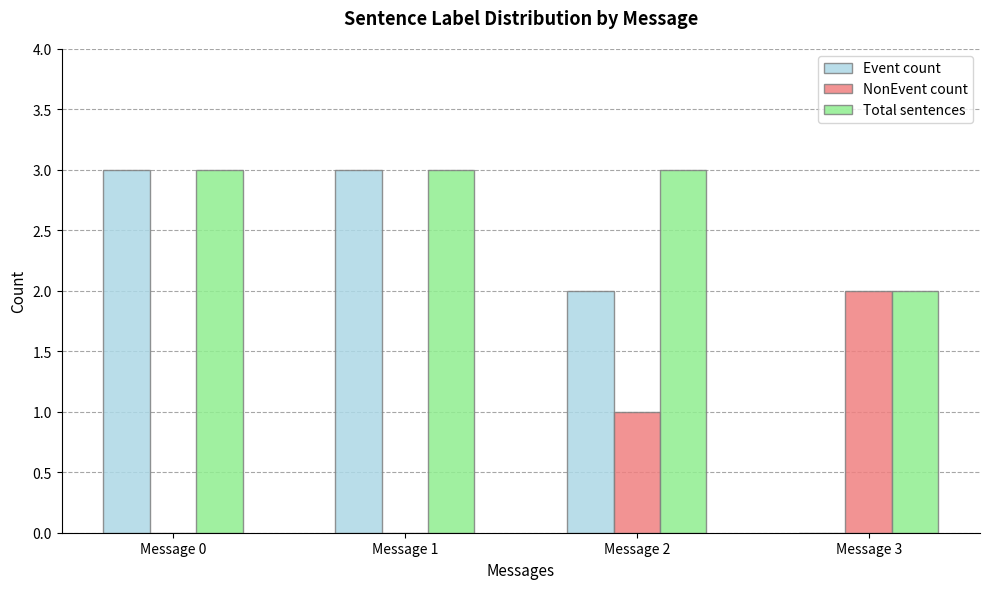

Is the value of Event count at Message 2 greater than the value of Total sentences at Message 0?

No